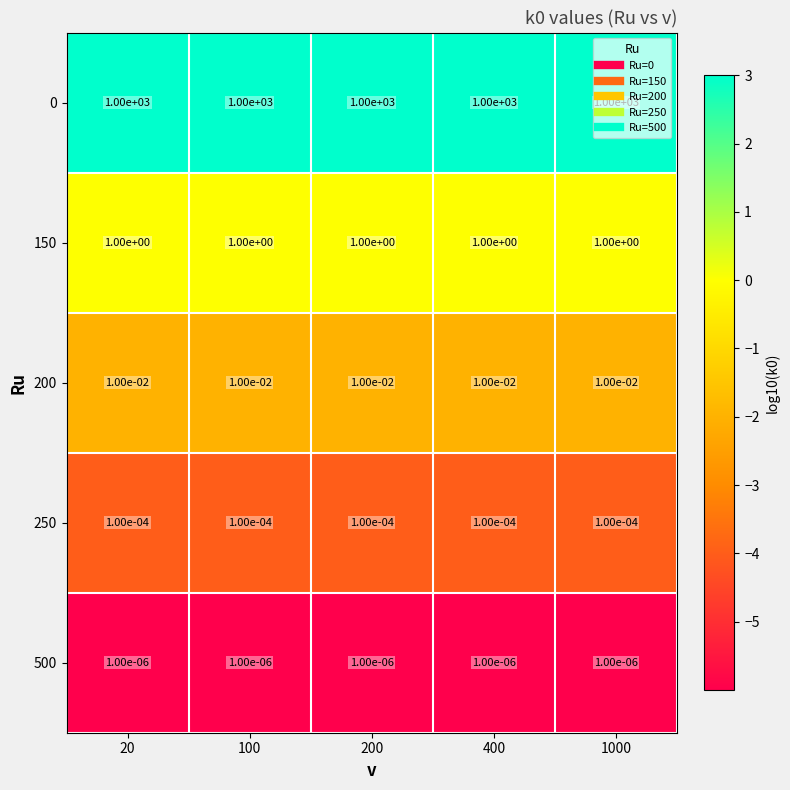

Is the value of 150 at 100 greater than the value of 0 at 400?

No